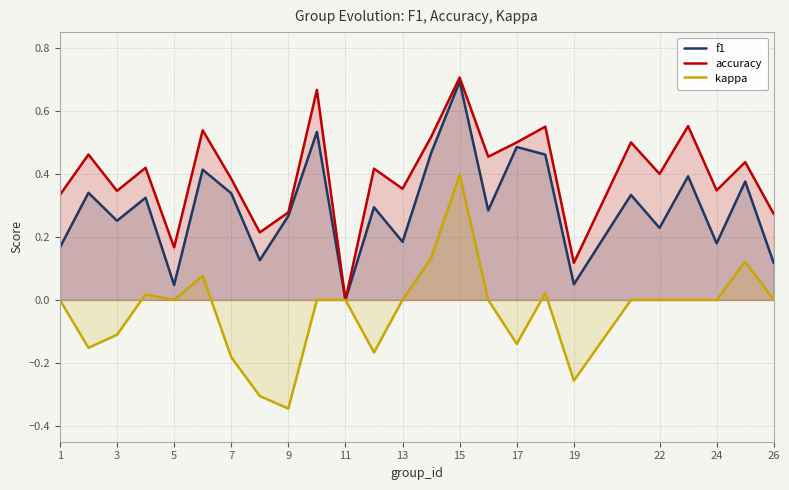

How many interior local peaks does the accuracy series have?

10